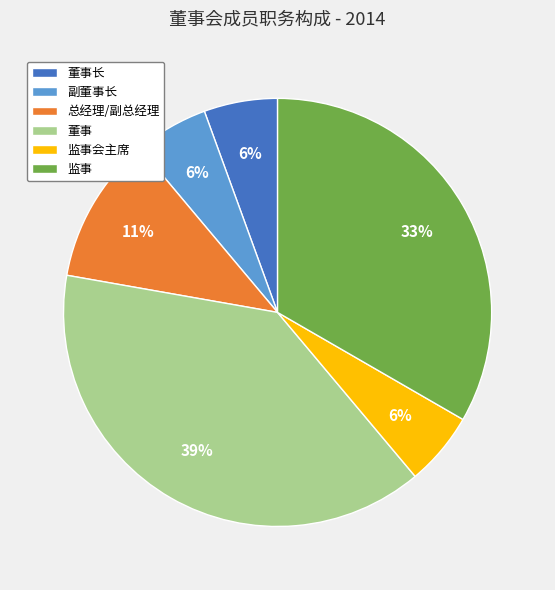

Is it true that 副董事长 is 6% of the pie?

True